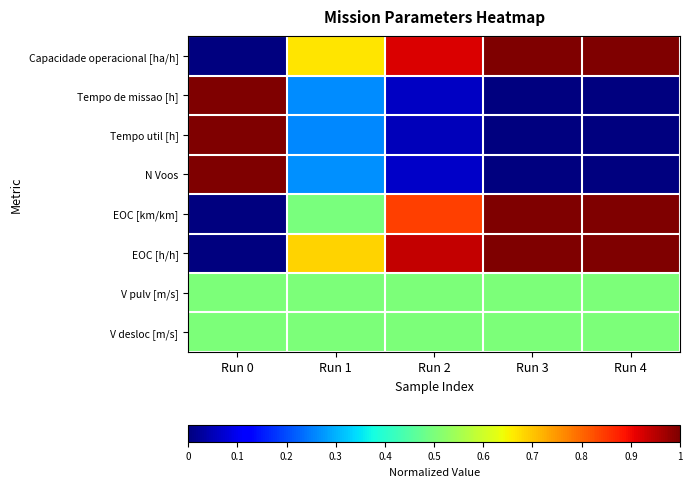

How many series are shown in this chart?

8